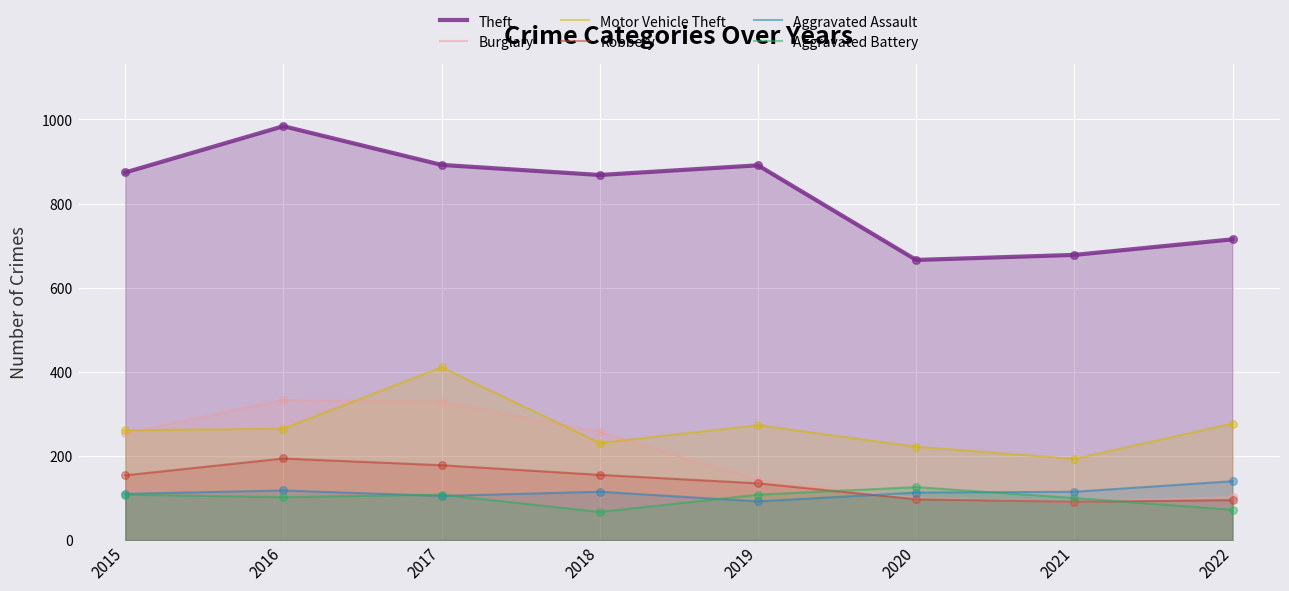

Which series has the largest total across all categories?

Theft